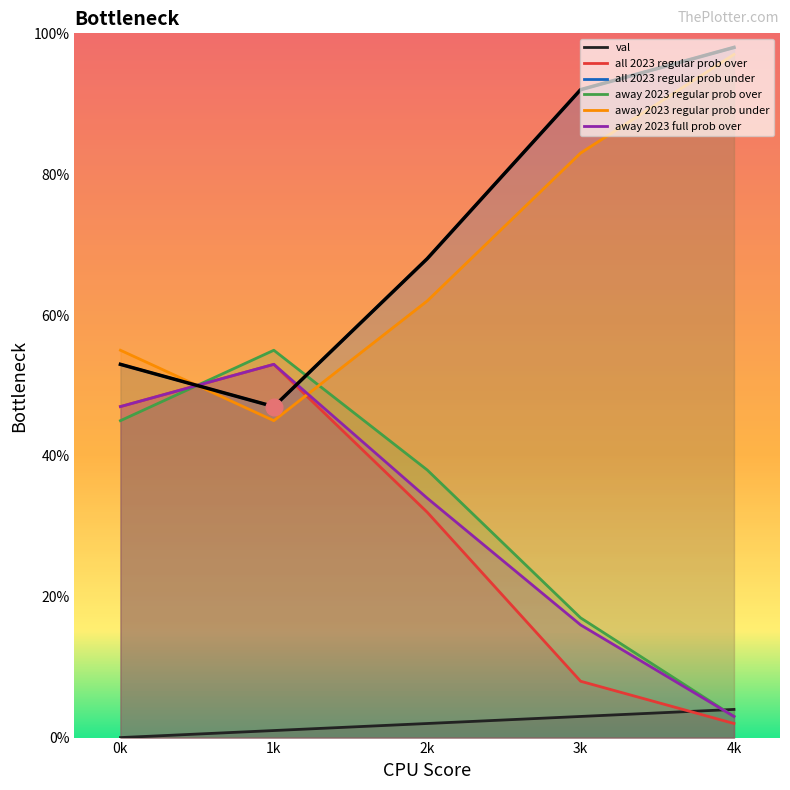

Is it true that away 2023 regular prob under equals 62 at 2k?

True